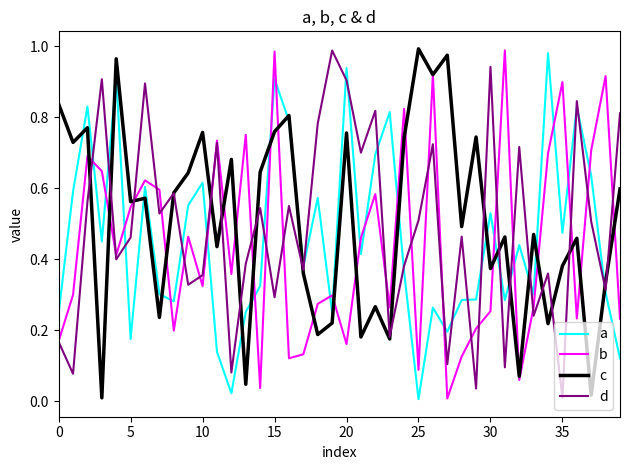

True or false: c has more than 1 points higher than both neighbors.

True